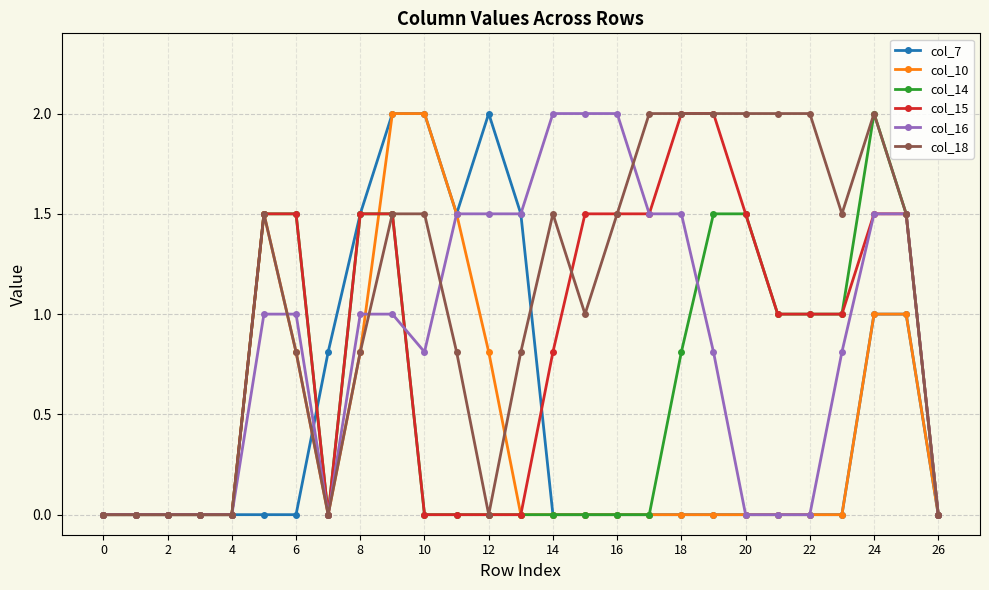

What is the maximum value shown in the chart?

2.0